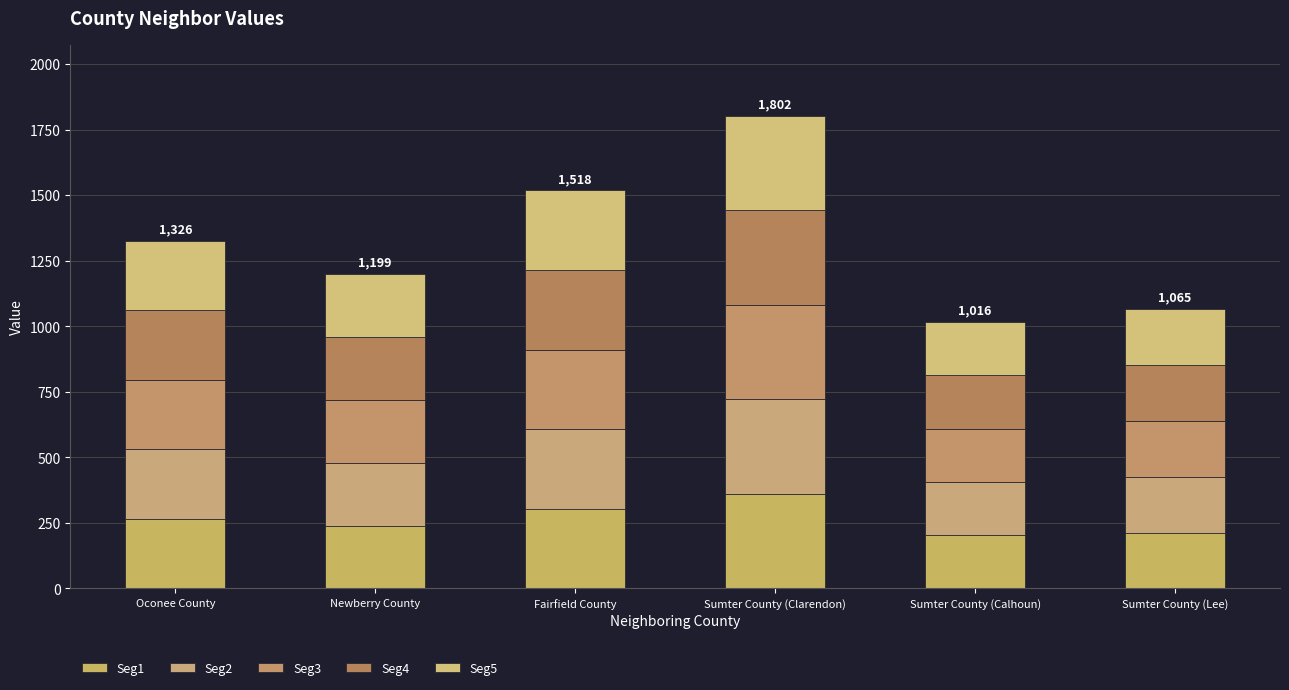

Which series changed the most between Oconee County and Sumter County (Calhoun)?

Seg1